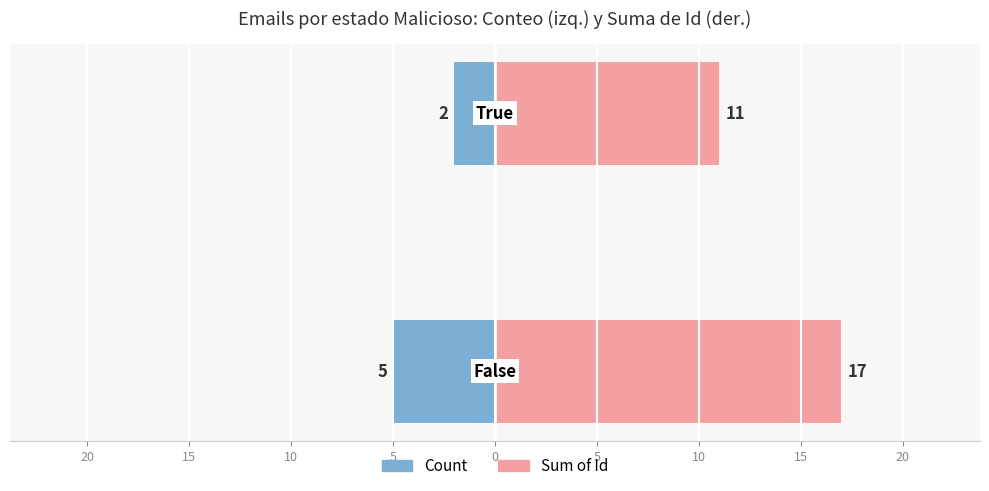

At how many categories does at least one series exceed 12?

1